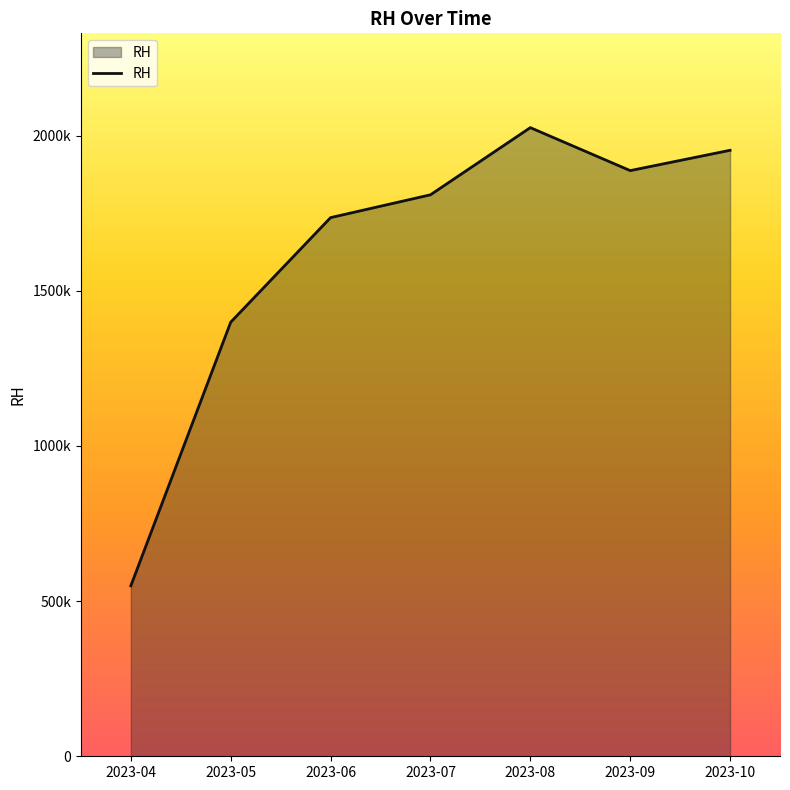

Does the chart display data point markers on the line(s)?

No